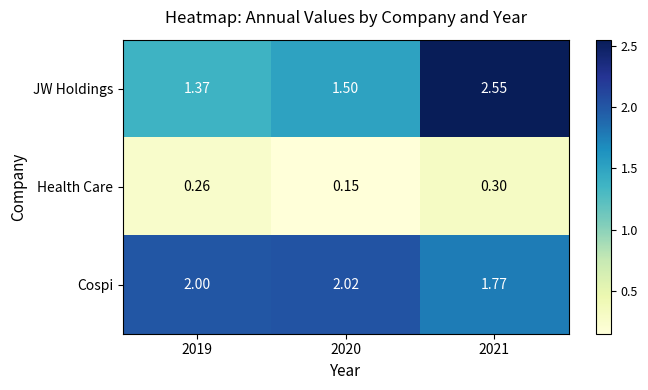

Which series has the largest total across all categories?

Cospi